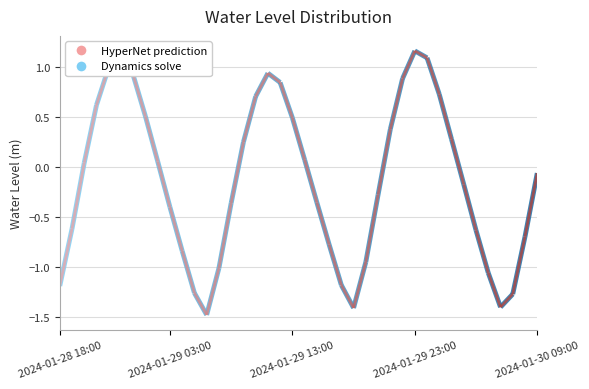

What is the approximate value at 2024-01-29 03:00?

-0.4